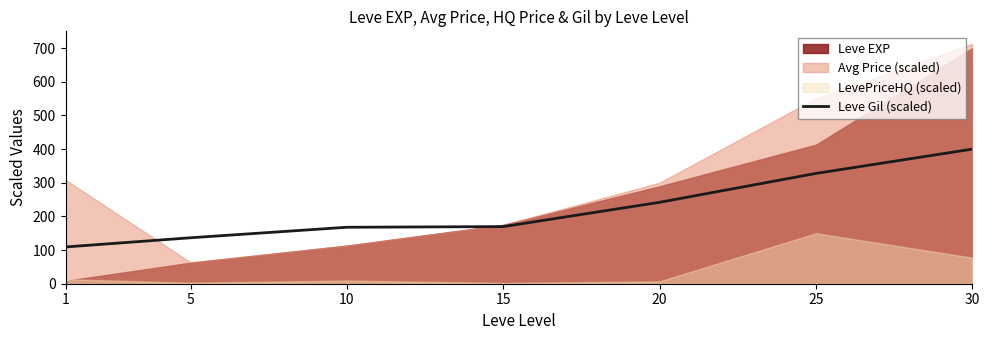

Where is Leve Gil (scaled) nearest to the value 254?

20